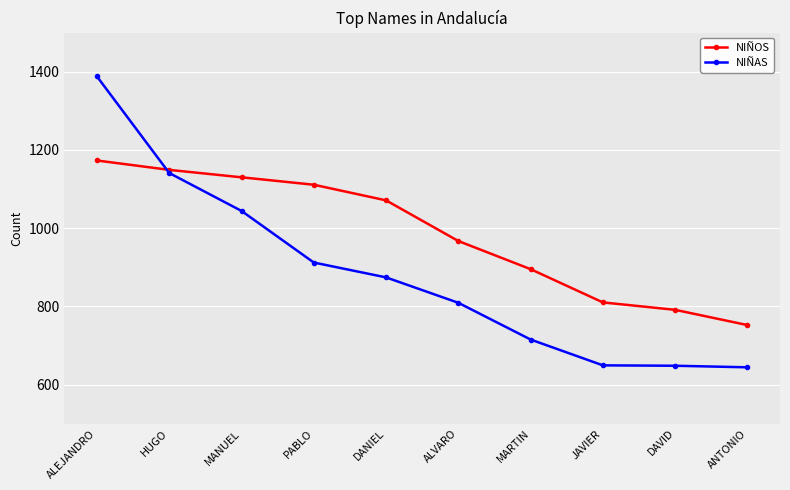

Which series ends up on top after the final intersection of NIÑOS and NIÑAS?

NIÑOS